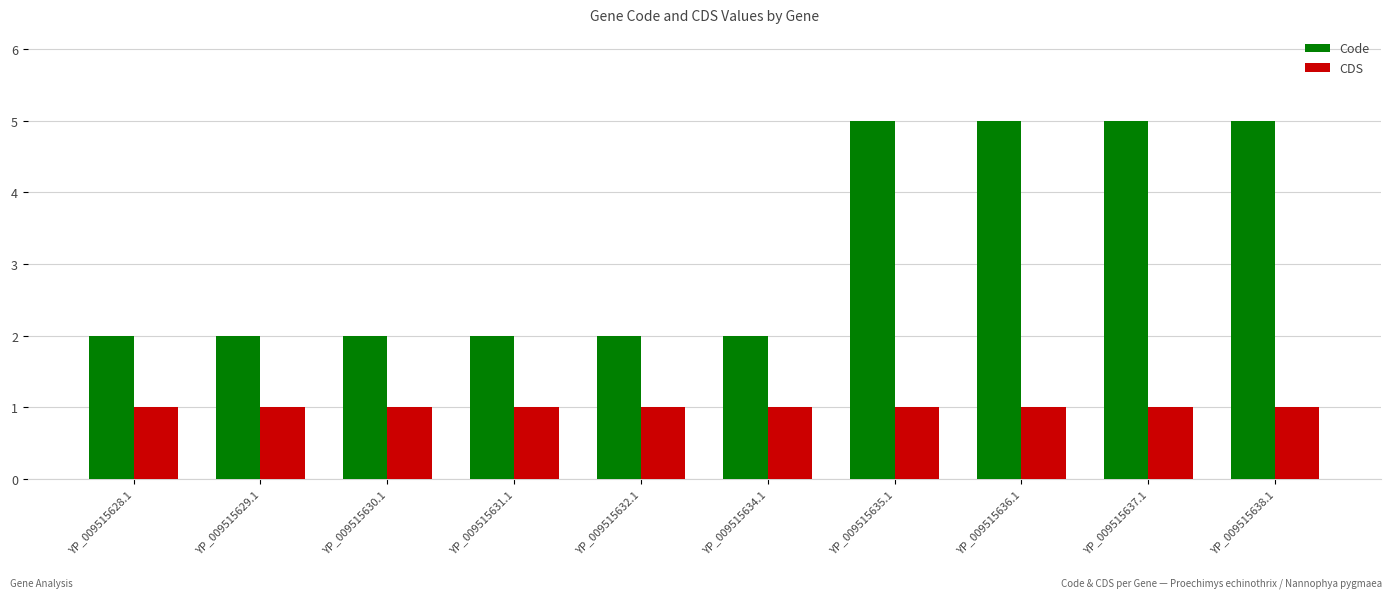

Rank the series by their average value, from lowest to highest.

CDS, Code